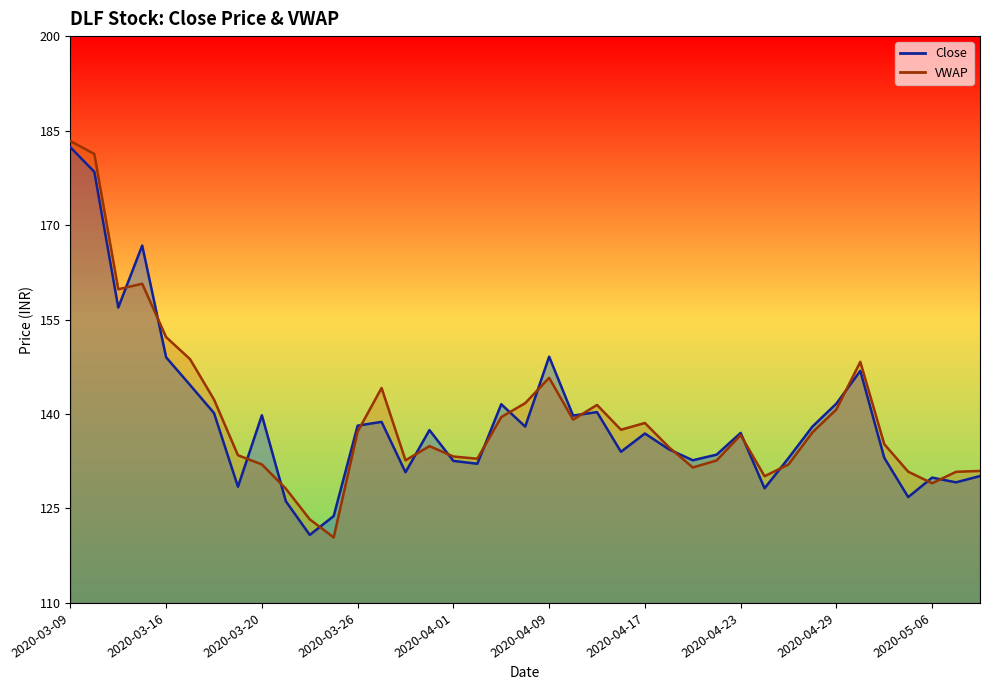

How many data points in Close are less than 137?

19